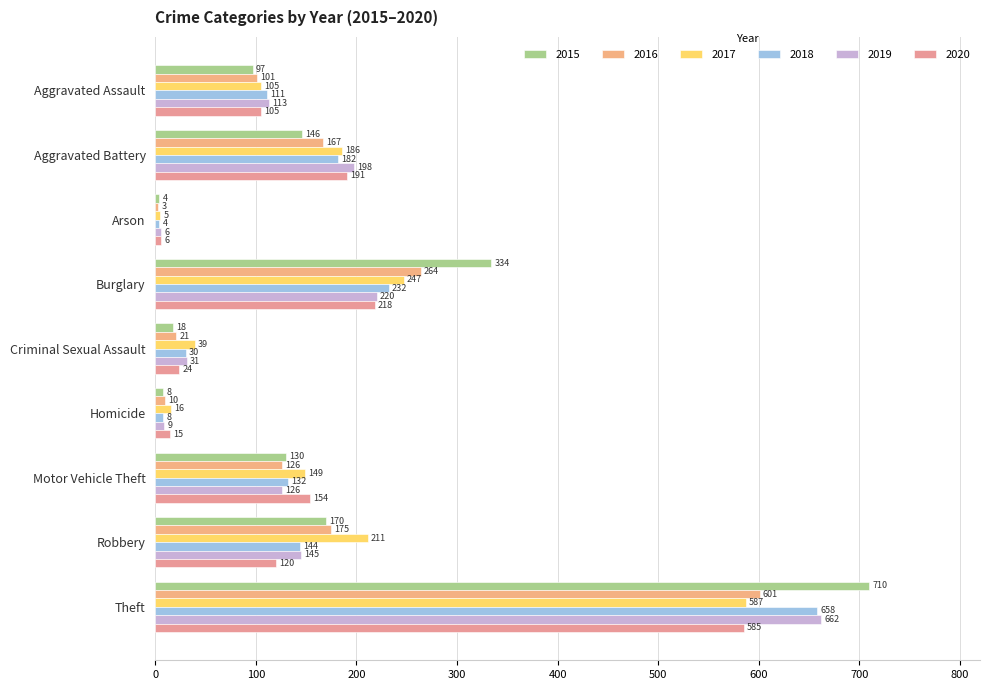

The 2017 series shows 186 at Aggravated Battery. True or false?

True